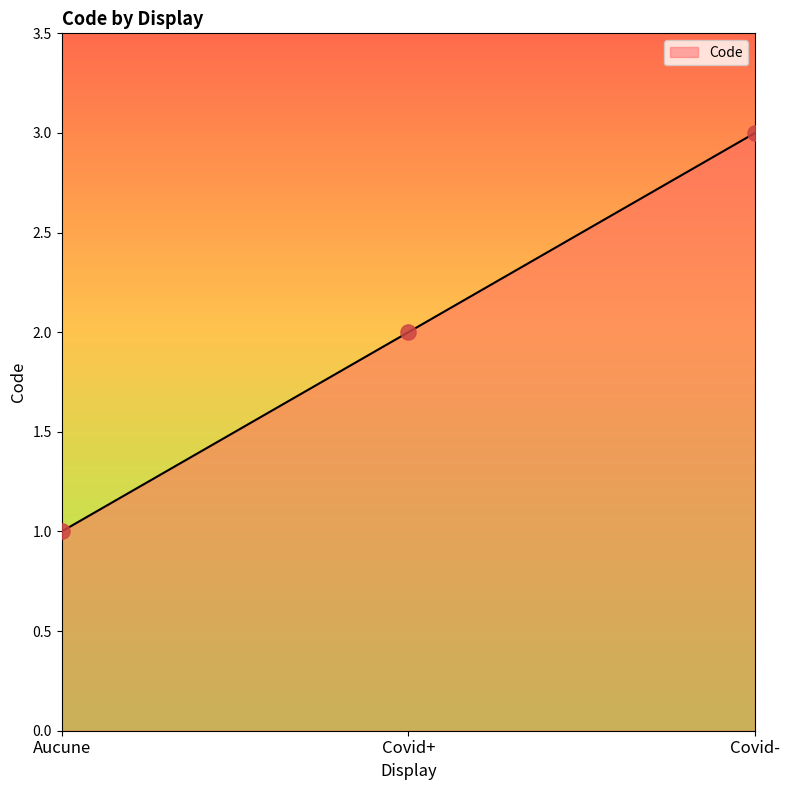

What is the change in value from Covid+ to Covid-?

+1